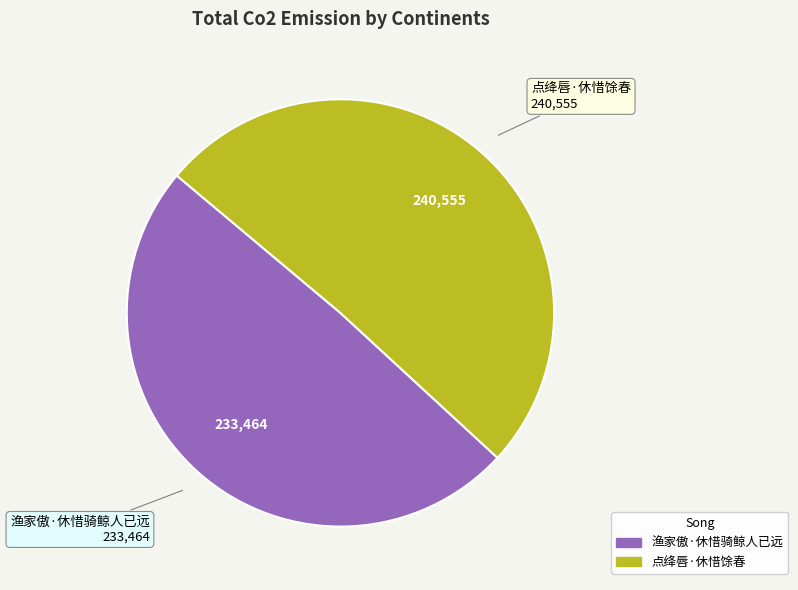

Rank the categories by value from lowest to highest.

渔家傲·休惜骑鲸人已远, 点绛唇·休惜馀春